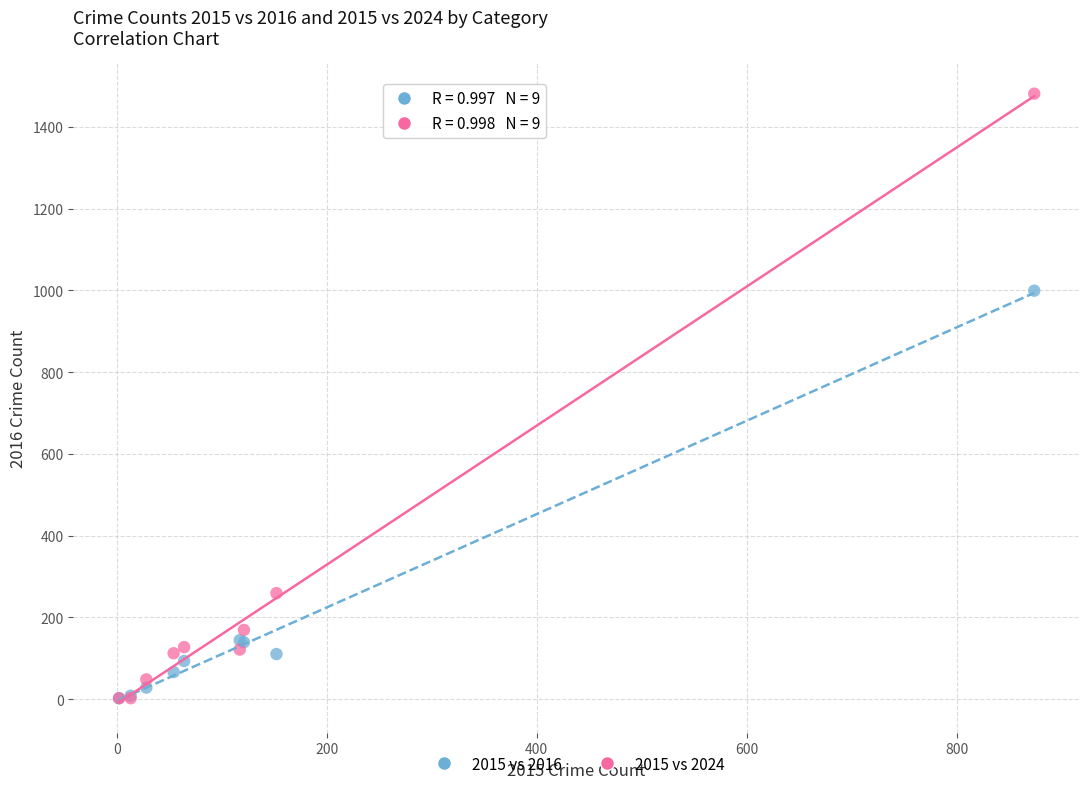

Which series has the largest Y range (max minus min)?

2015 vs 2024